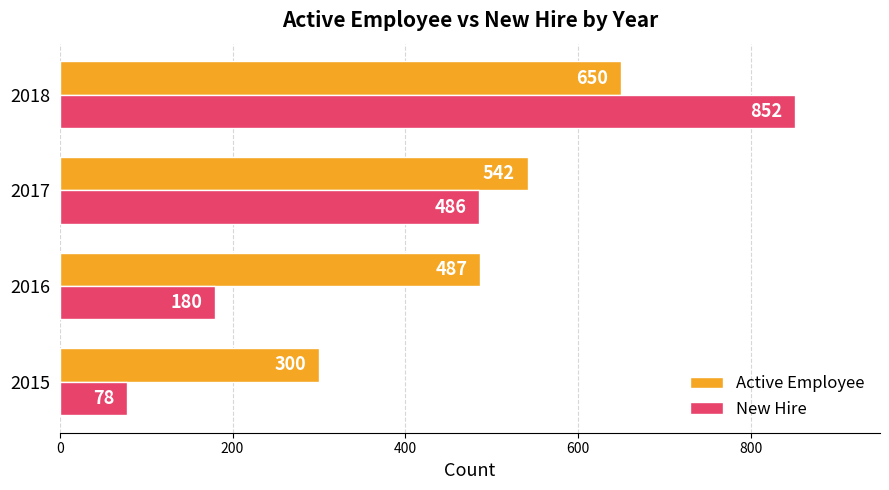

Which series has the largest range (max minus min)?

New Hire